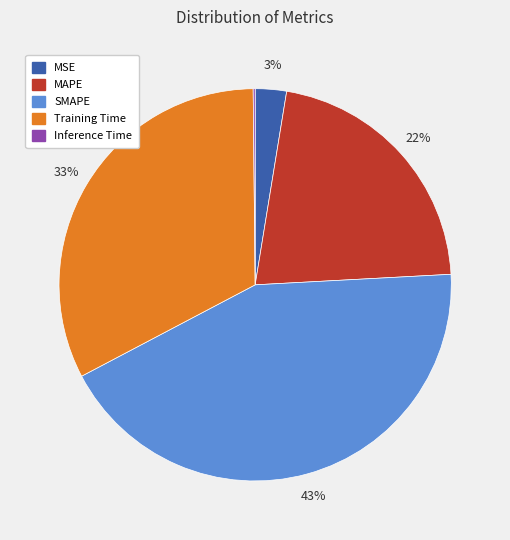

Which slice is the largest?

SMAPE